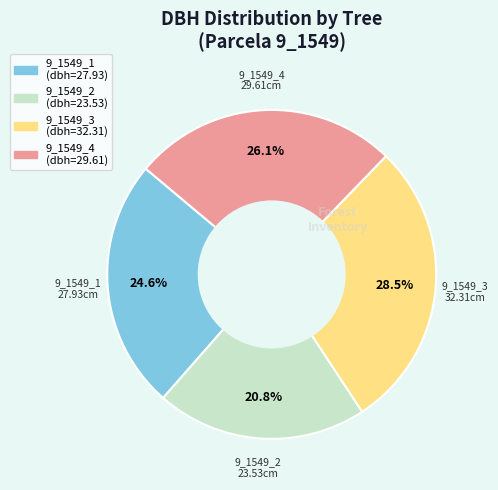

Combined, what portion of the pie is 9_1549_2 and 9_1549_1?

45.4%